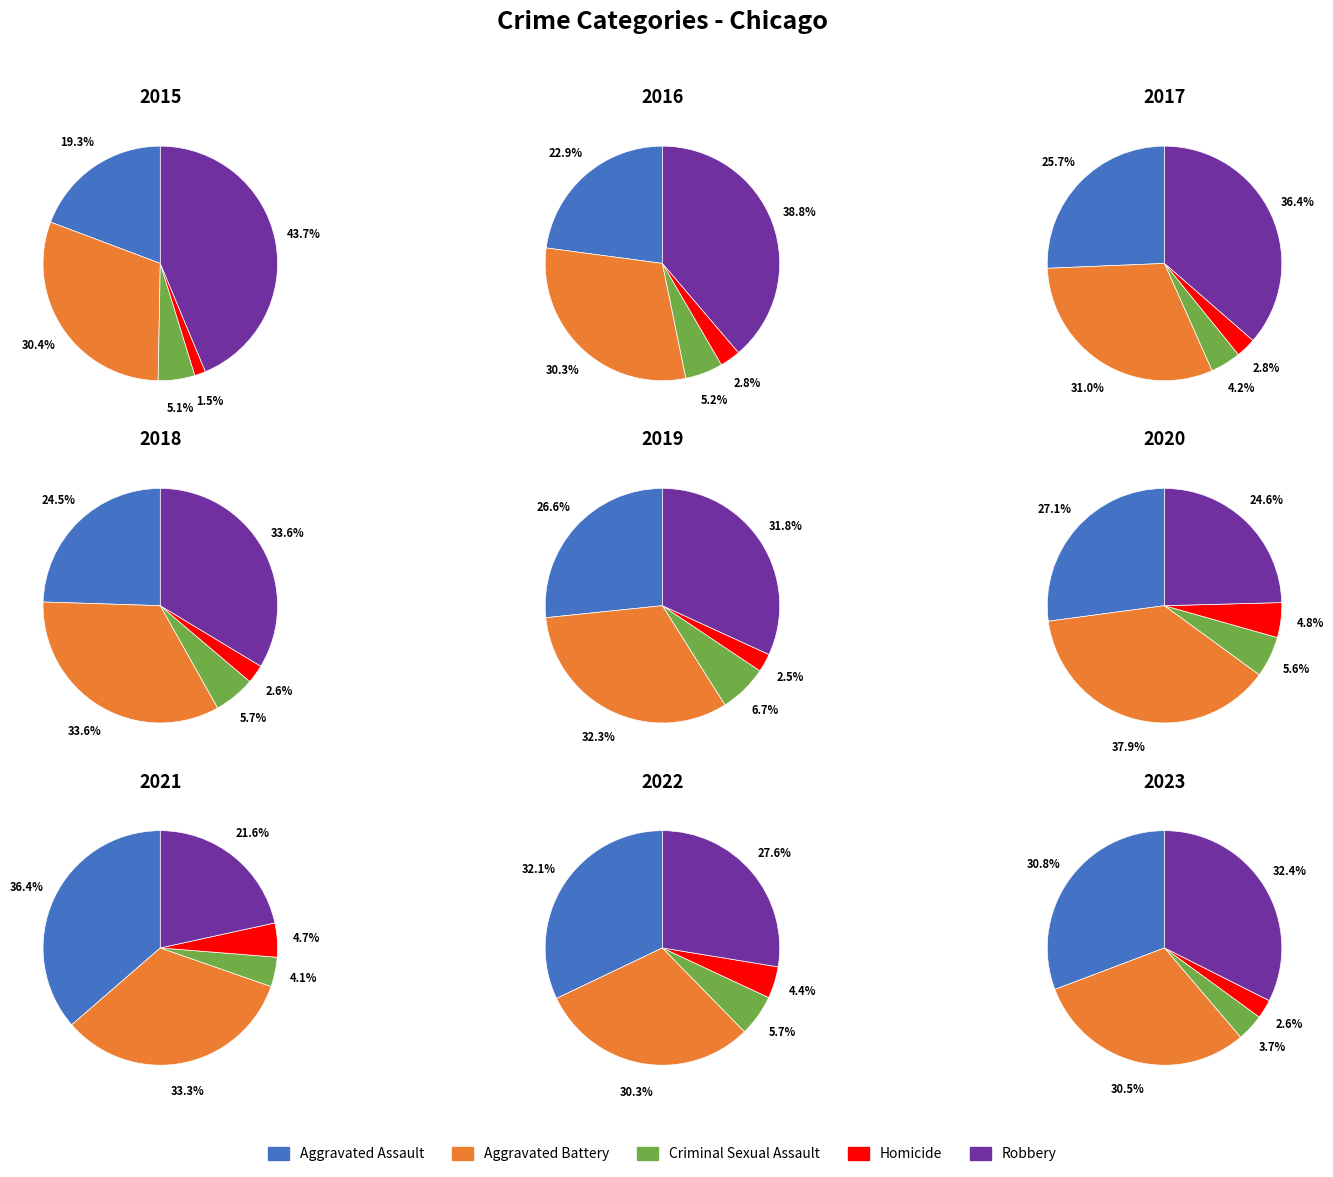

To the nearest percent, what percentage of the pie is 5?

7%